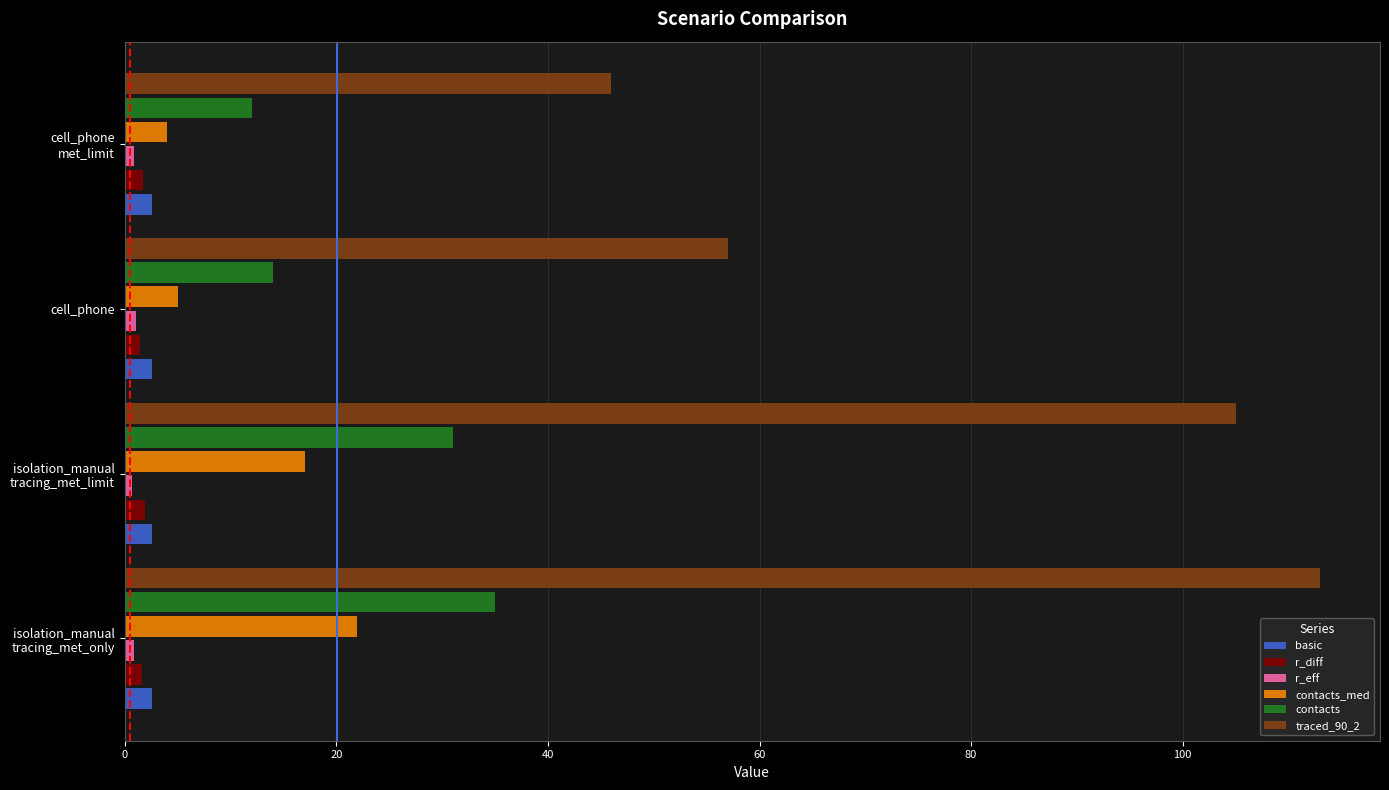

What is the minimum value shown in the chart?

0.7